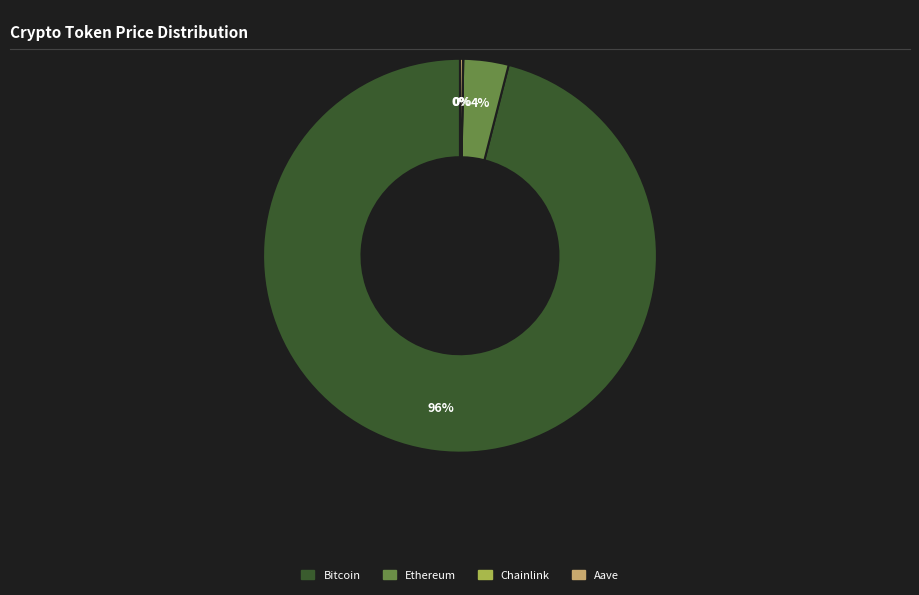

To the nearest percent, what is the difference between the largest and smallest slice percentages?

96%